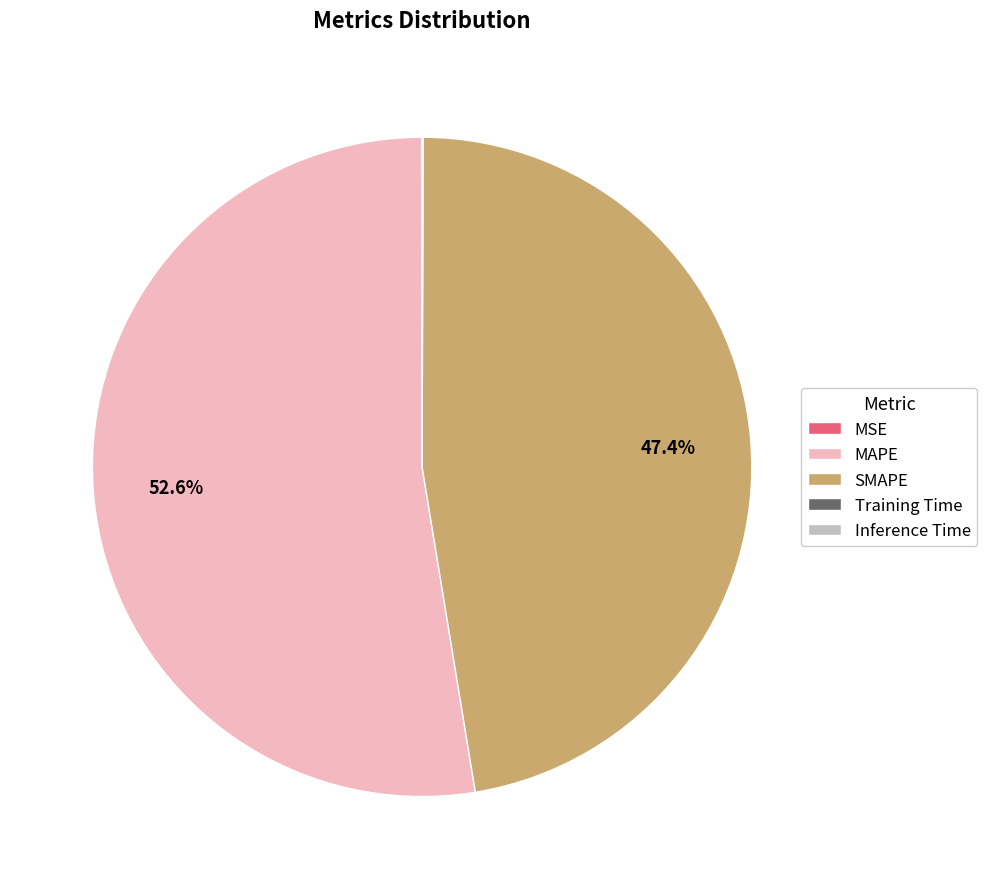

What is the largest slice in the pie chart?

MAPE